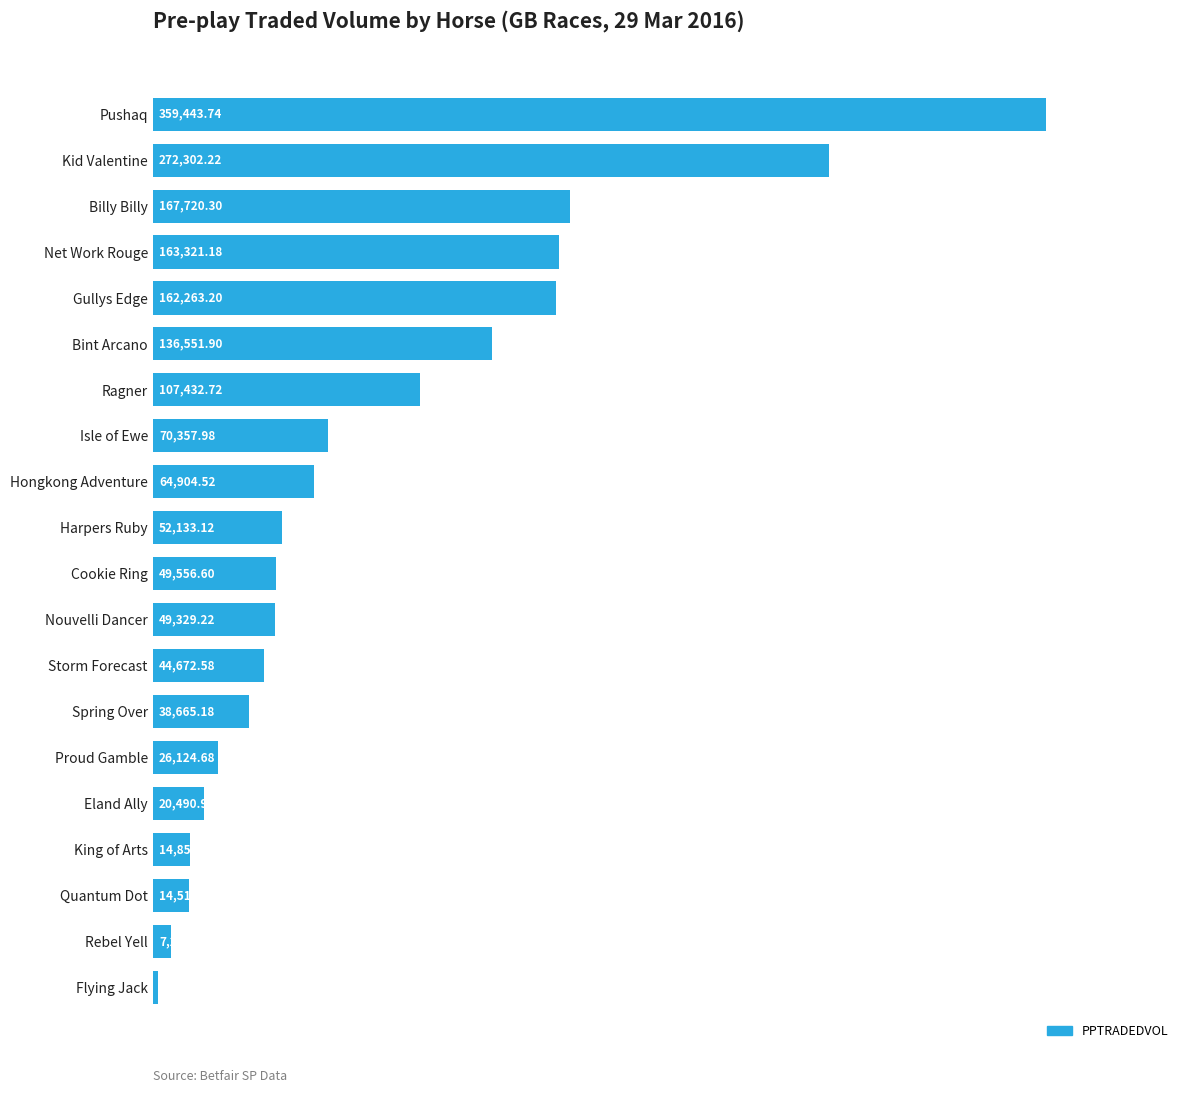

List the labels in order of value, smallest first.

Flying Jack, Rebel Yell, Quantum Dot, King of Arts, Eland Ally, Proud Gamble, Spring Over, Storm Forecast, Nouvelli Dancer, Cookie Ring, Harpers Ruby, Hongkong Adventure, Isle of Ewe, Ragner, Bint Arcano, Gullys Edge, Net Work Rouge, Billy Billy, Kid Valentine, Pushaq